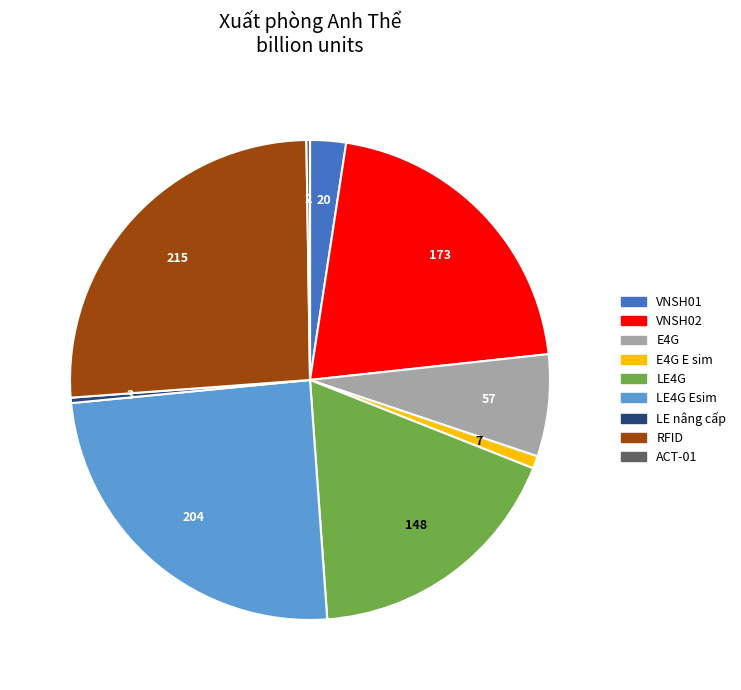

Does any single category account for the majority?

No